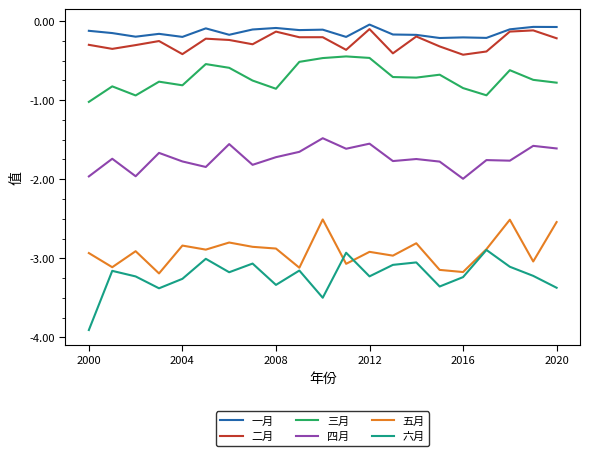

How many categories are shown in the chart?

21